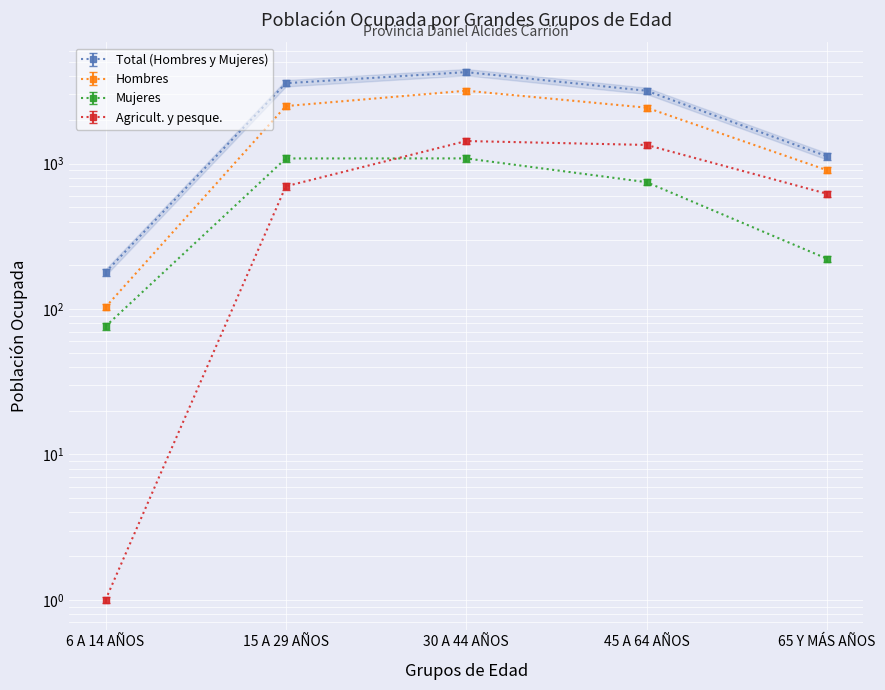

Which category has the highest value in the Mujeres series?

30 A 44 AÑOS